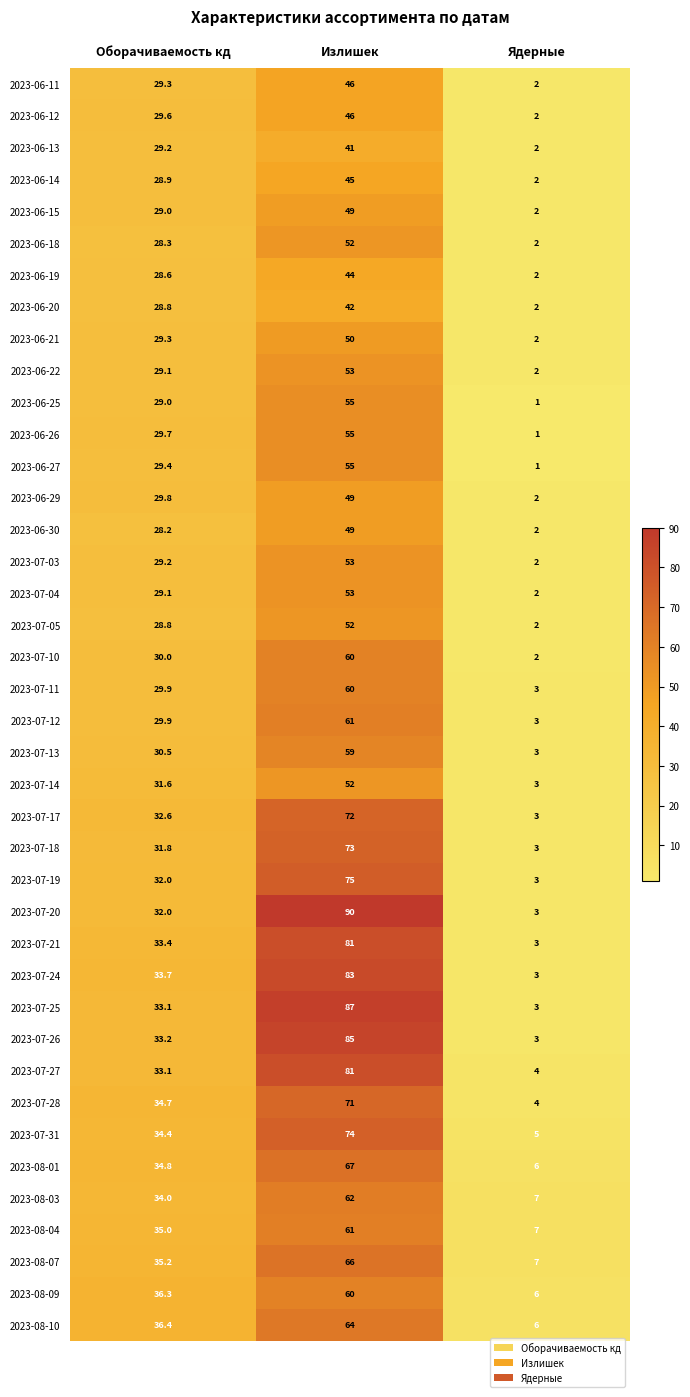

Which series has the widest spread of values?

2023-07-20